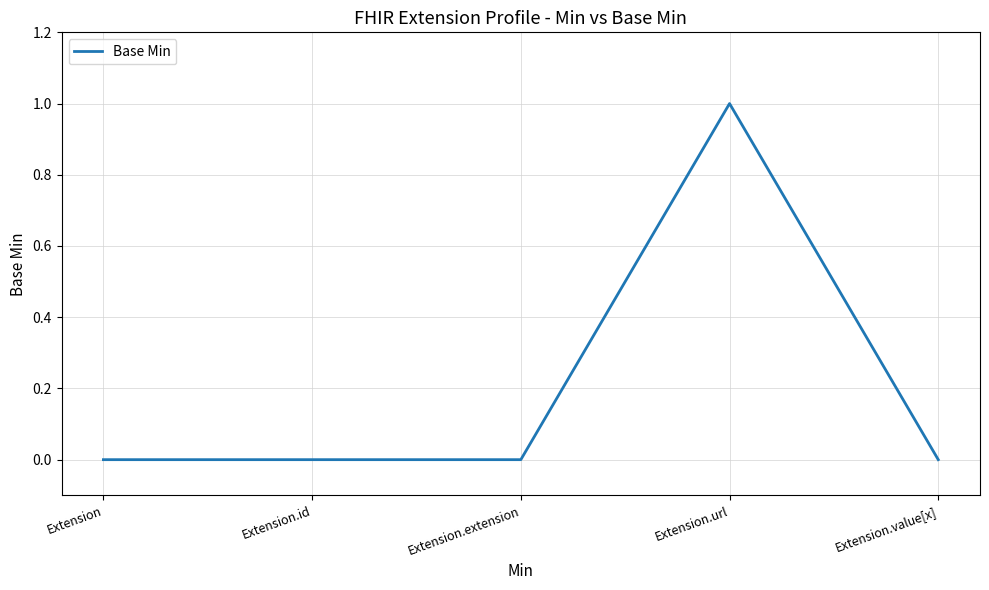

What position from the left is Extension.value[x]?

5